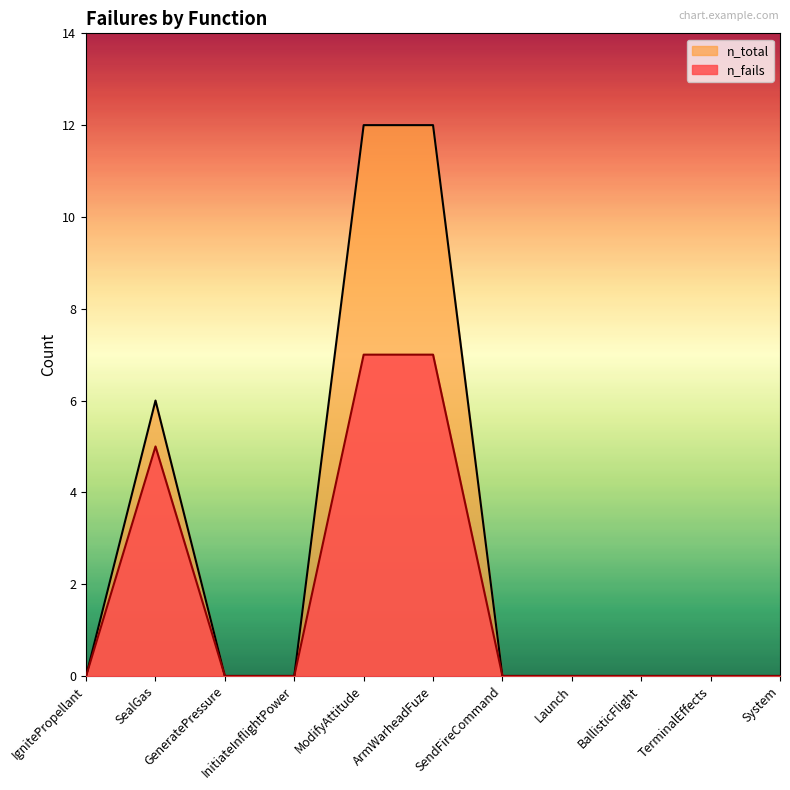

How many values in the n_fails series exceed 0?

3